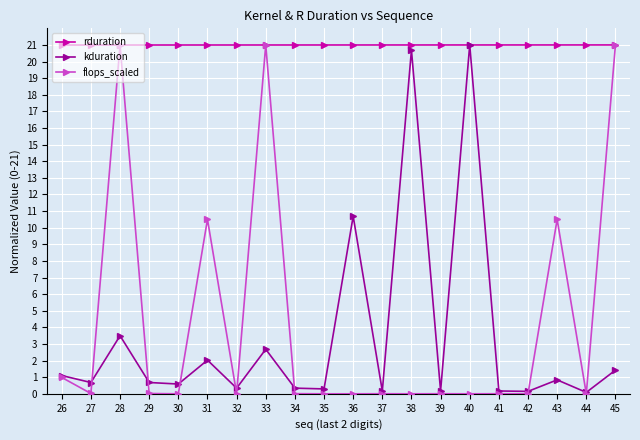

What is the spread (max minus min) of values at 31?

19.0